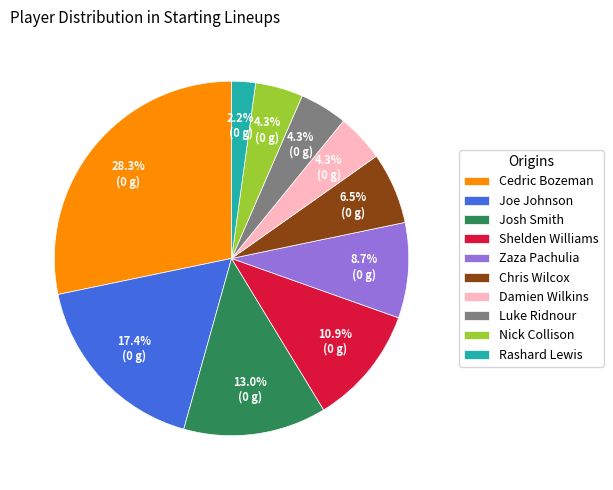

Approximately how many times larger is the value at Chris Wilcox compared to Josh Smith?

0.5